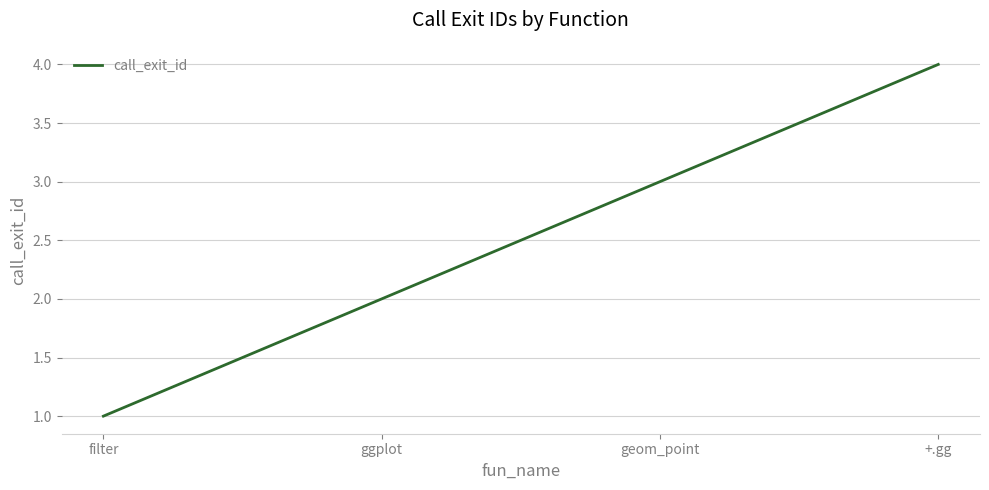

What position from the left is geom_point?

3